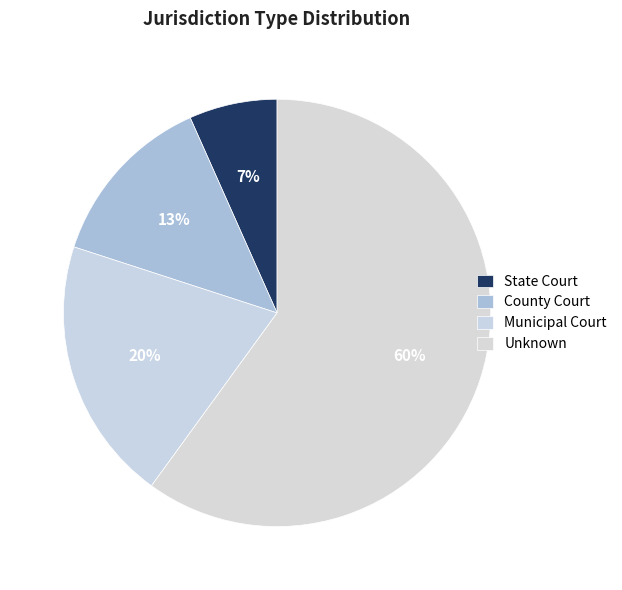

To the nearest percent, what is the difference between the State Court and Unknown slice percentages?

53%